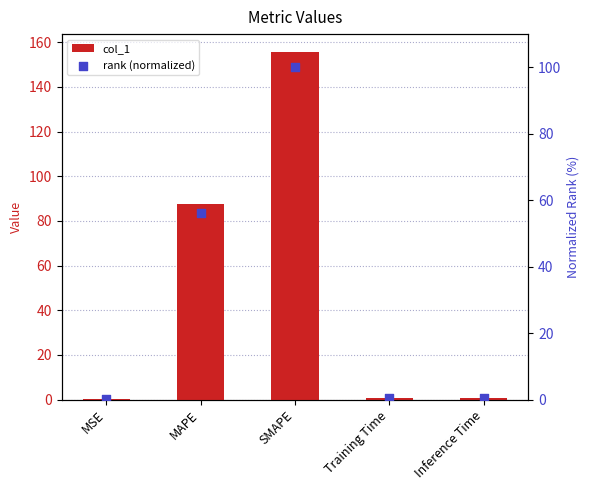

Is the value of col_1 at SMAPE greater than the value of rank (normalized) at MAPE?

Yes